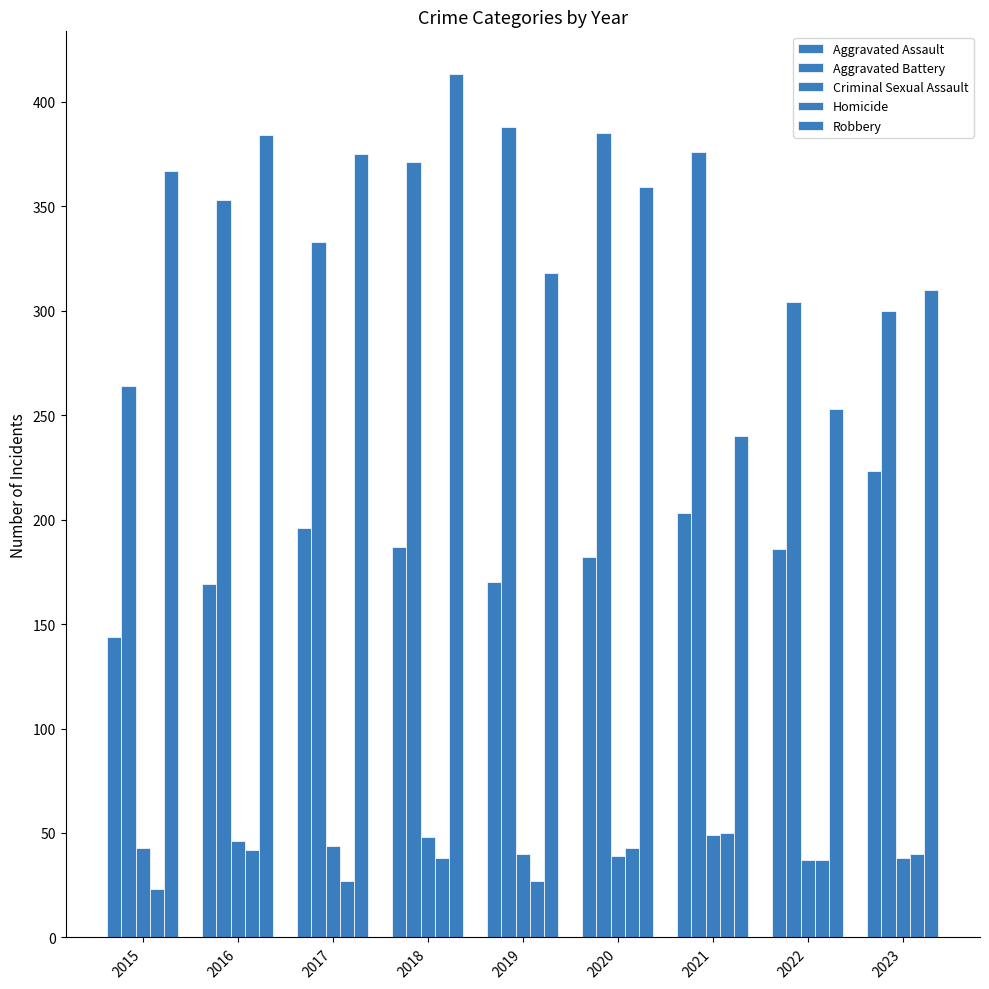

At how many categories does at least one series exceed 318?

7